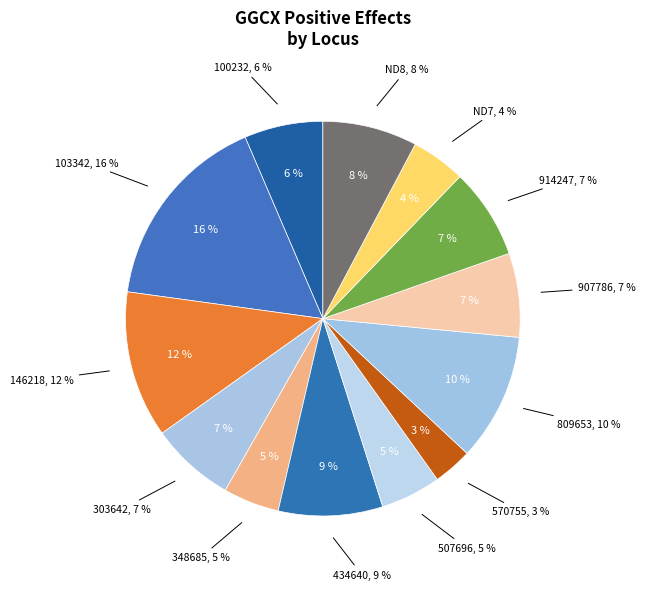

Does 103342 represent more than half of the total?

No